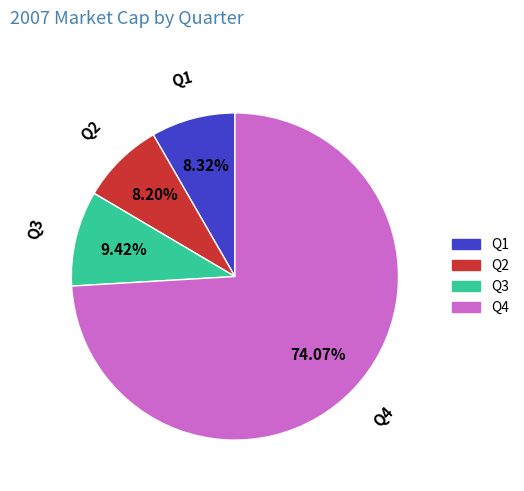

What is the ratio of the value at Q3 to the value at Q1?

1.1